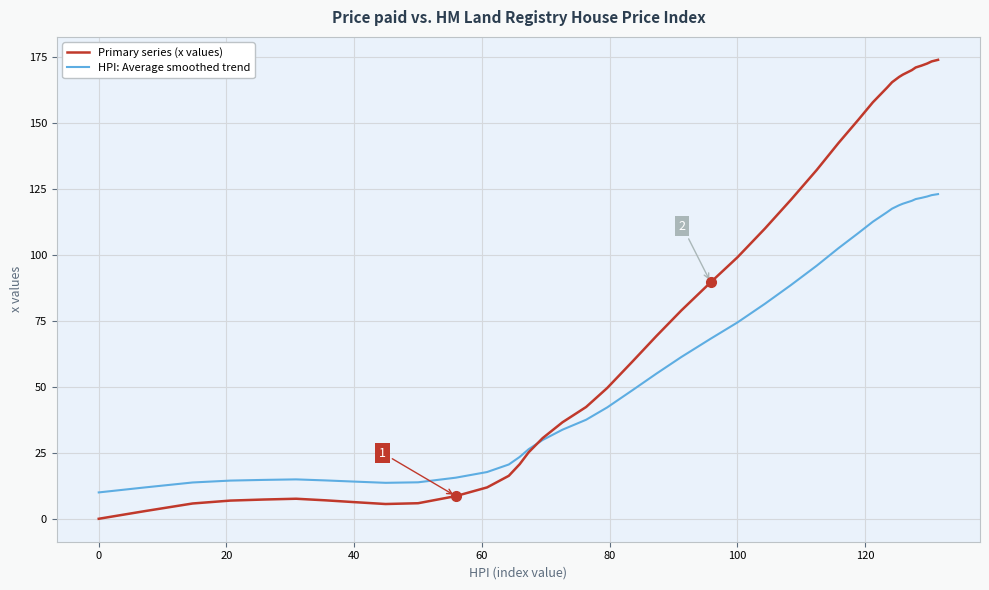

Rank the series by their maximum value, from highest to lowest.

Primary series (x values), HPI: Average smoothed trend